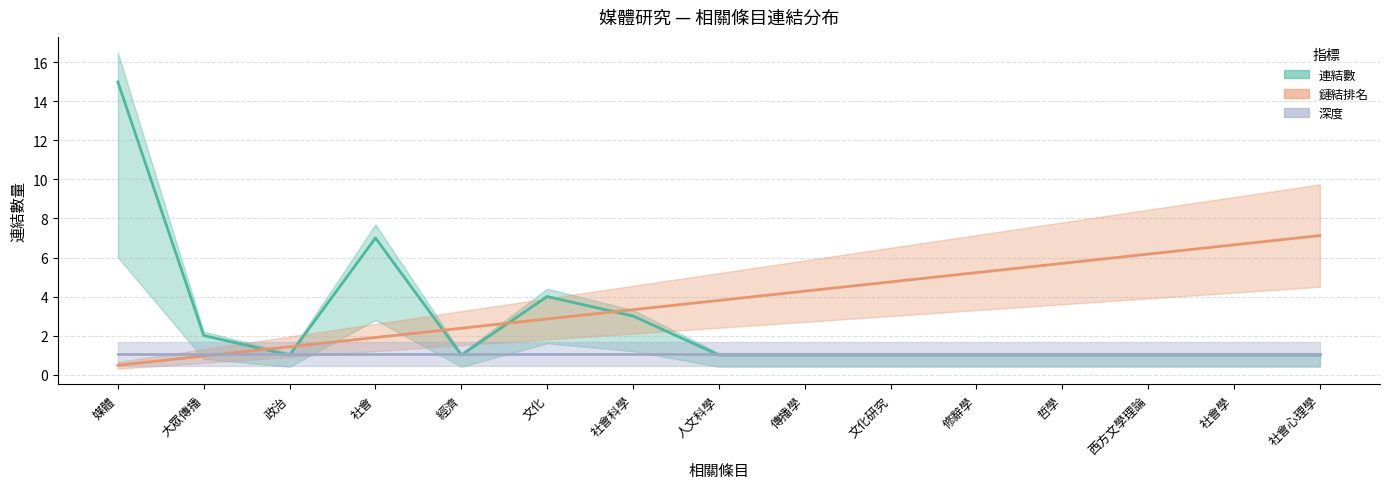

Does the chart display data point markers on the line(s)?

No